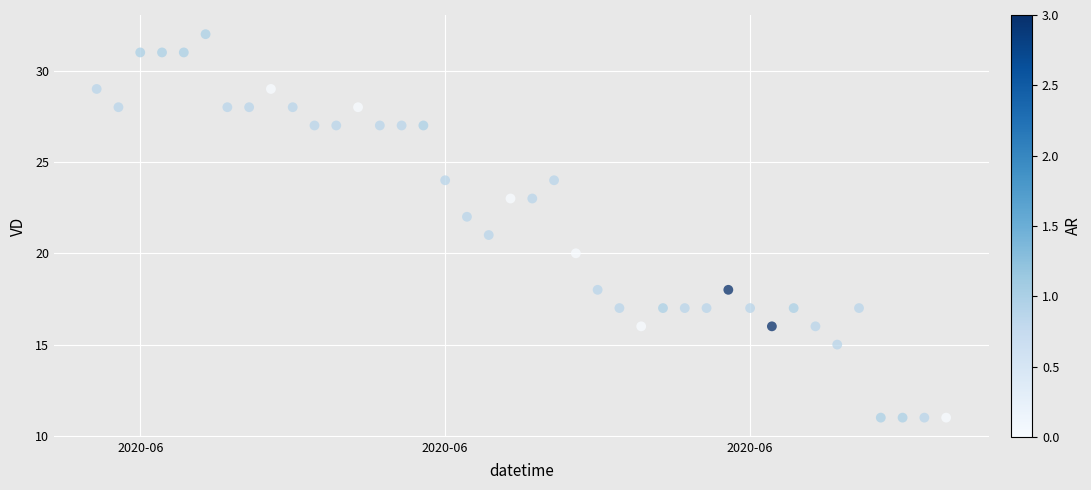

What is the range of X values (max minus min)?

39